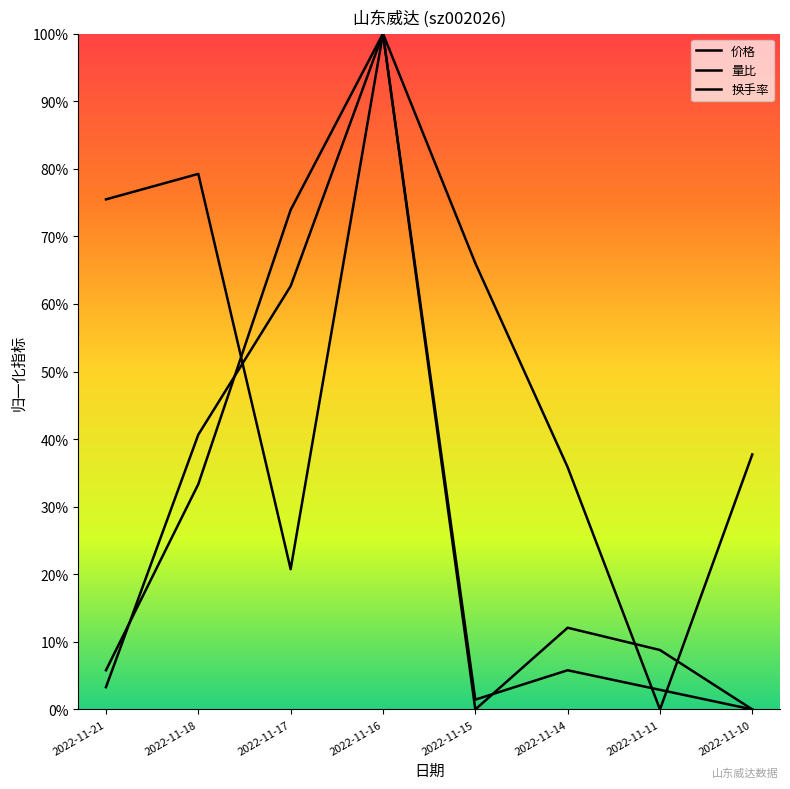

Rank the series at 2022-11-18 from lowest to highest value.

量比, 换手率, 价格